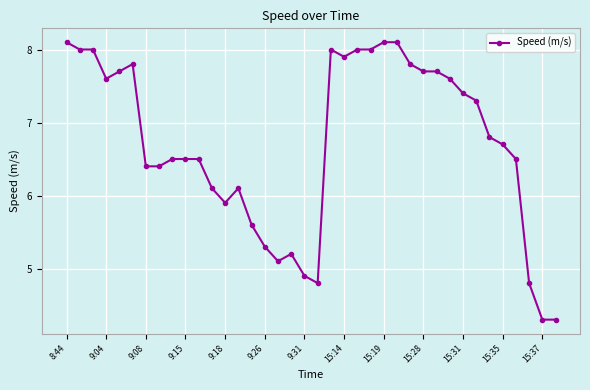

What is the maximum value shown in the chart?

8.1